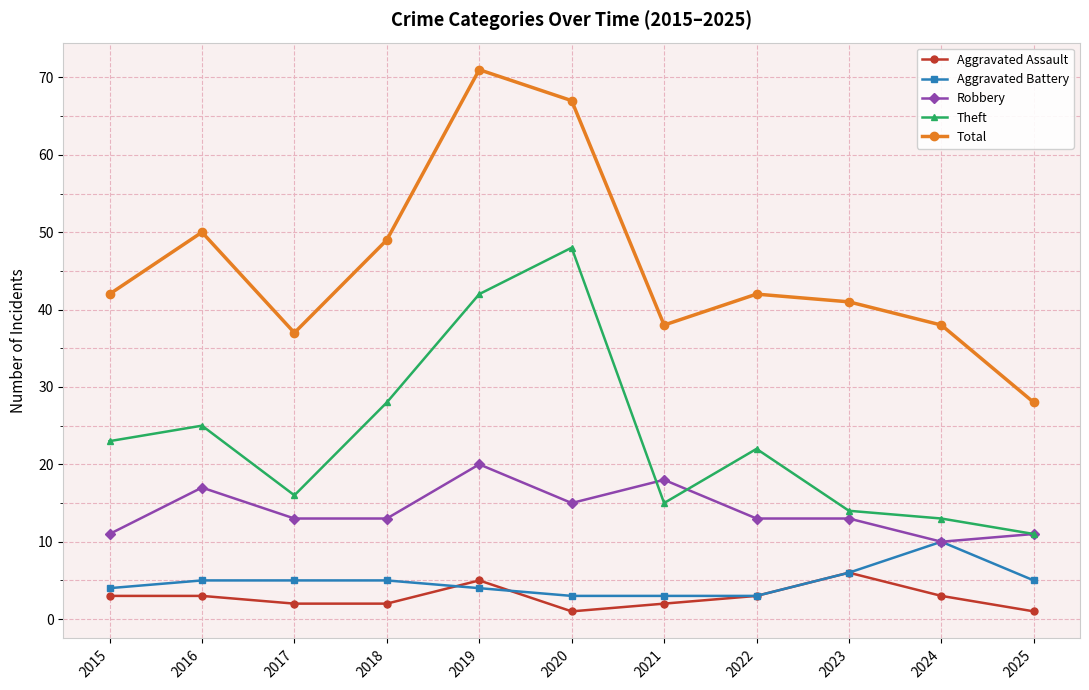

The value of Theft at 2023 is 22. True or false?

False